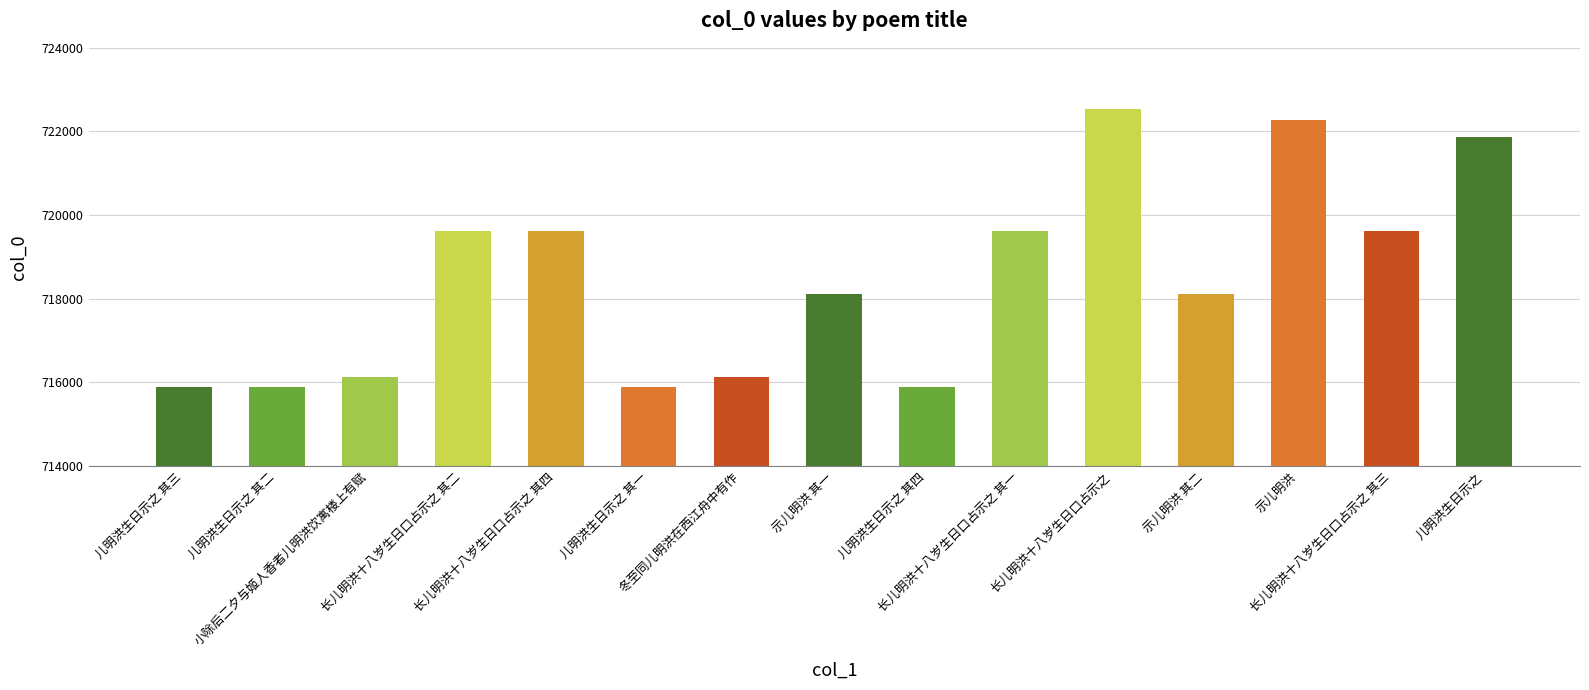

What is the average value?

718485